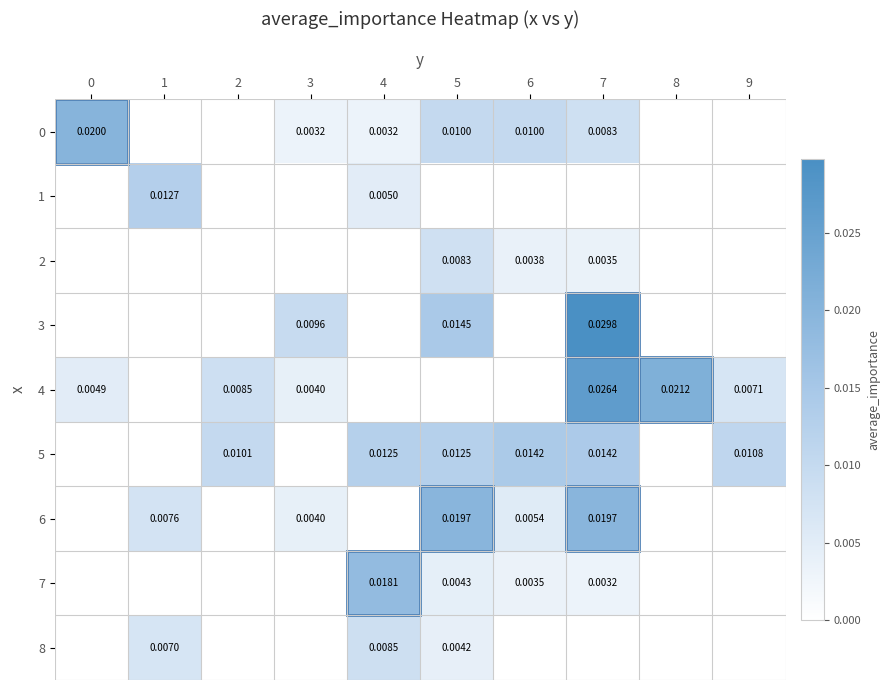

The value of 0 at 1 is 0.0. True or false?

True